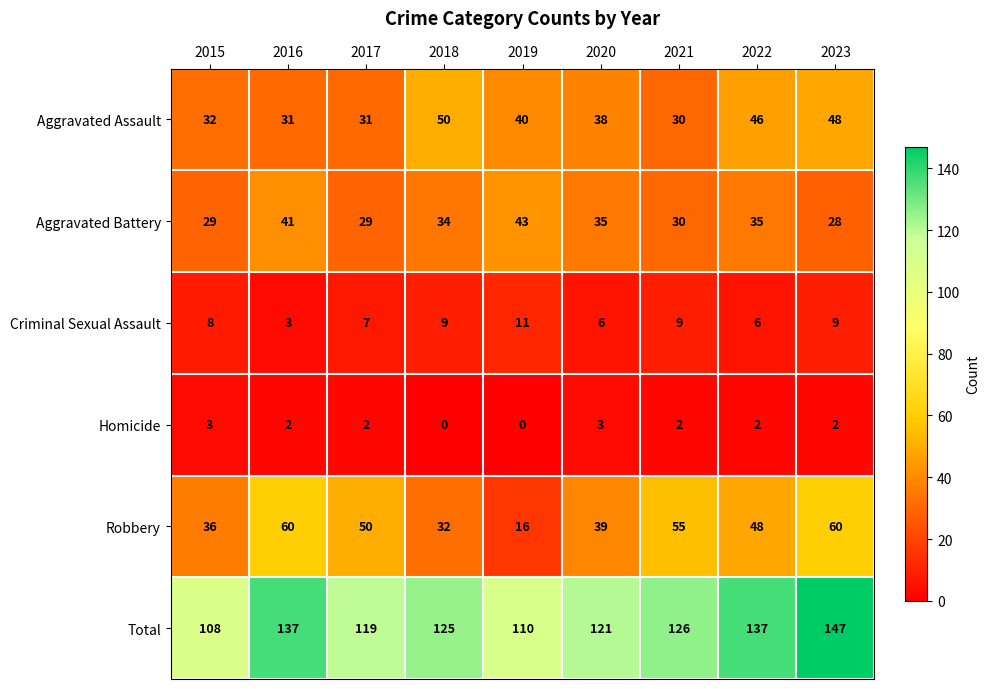

Where is Robbery nearest to the value 38?

2020